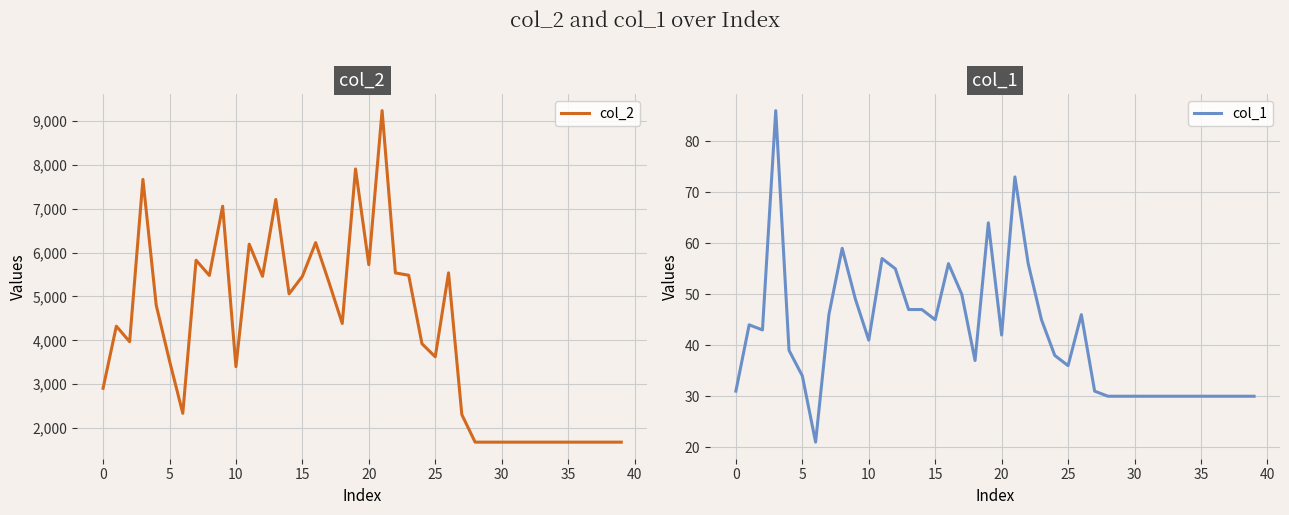

True or false: col_2 has more than 2 interior local peaks.

True